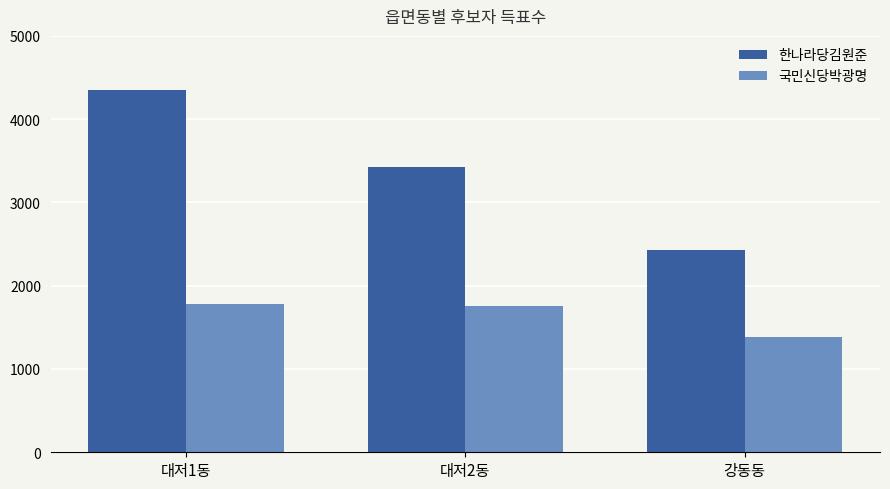

Reading left to right, list all the values displayed in this chart.

한나라당김원준: 대저1동=4353	대저2동=3420	강동동=2433
국민신당박광명: 대저1동=1778	대저2동=1752	강동동=1387